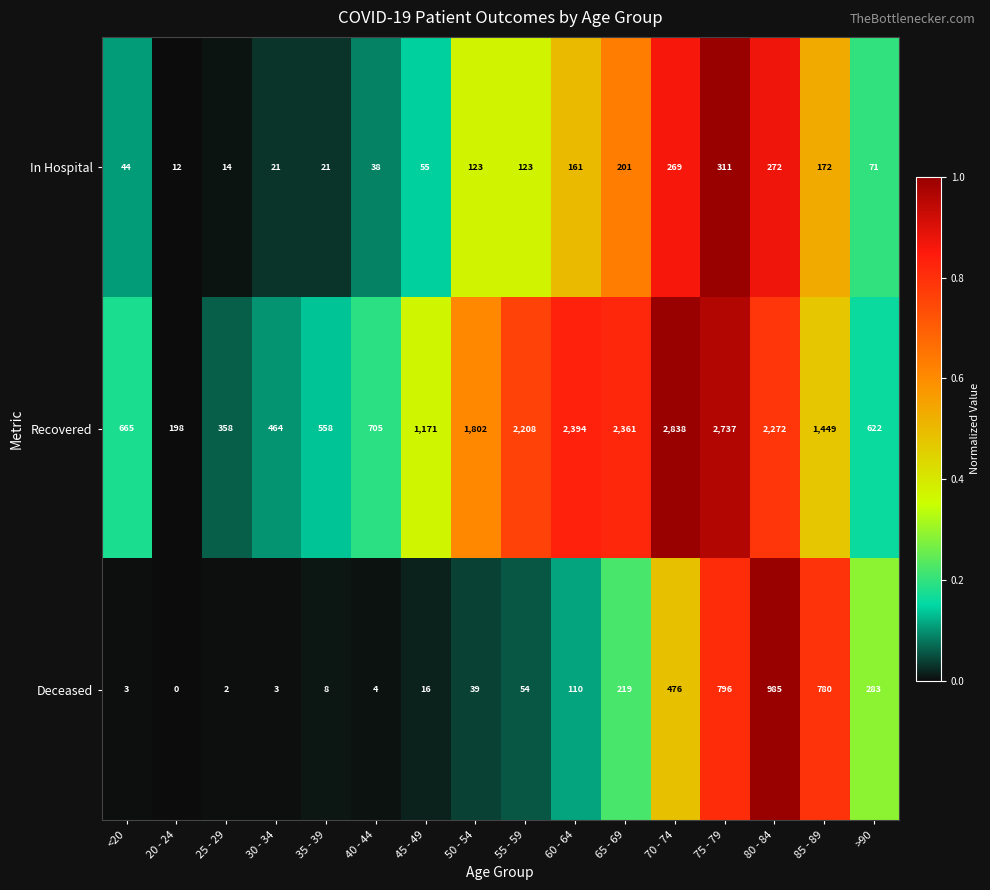

What is the difference between the maximum and minimum values in the In Hospital series?

299